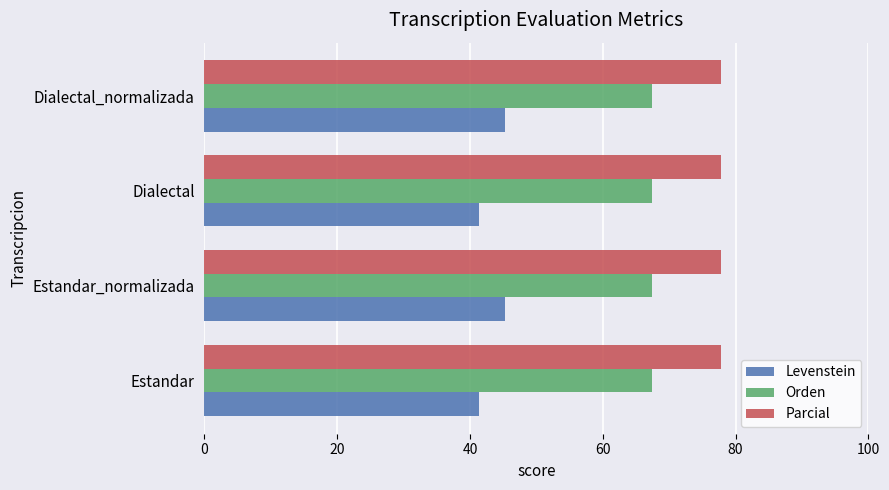

What is the total value across all series at Estandar?

186.6